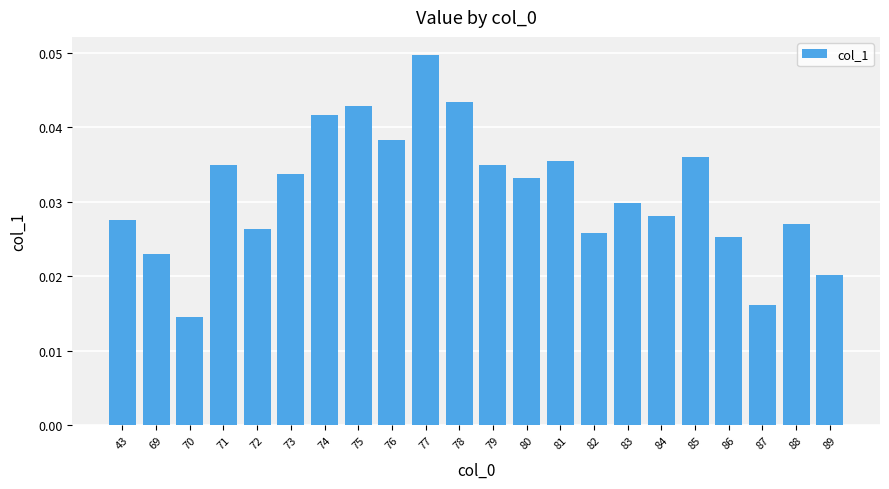

What is the sum of the values at 83 and 73?

0.1